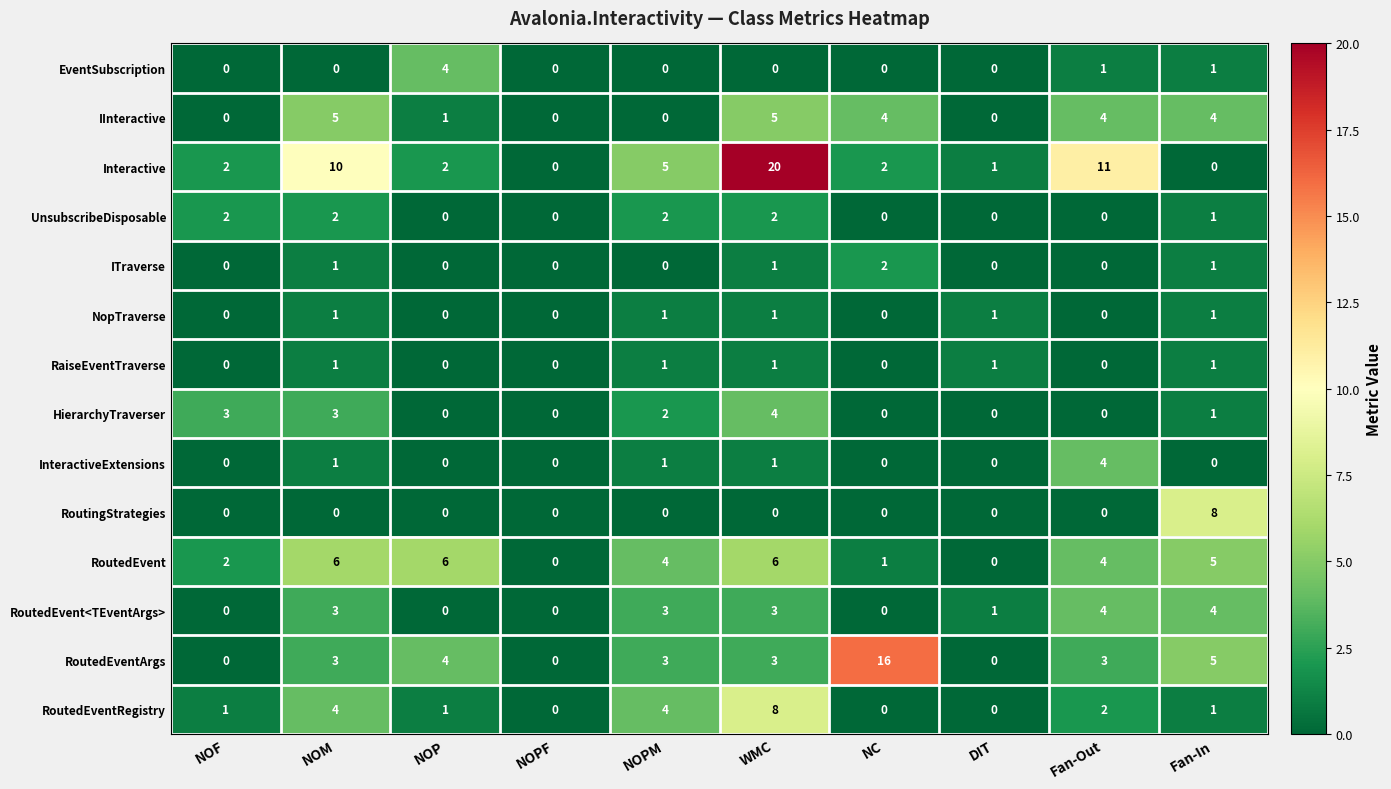

What is the greatest value displayed?

20